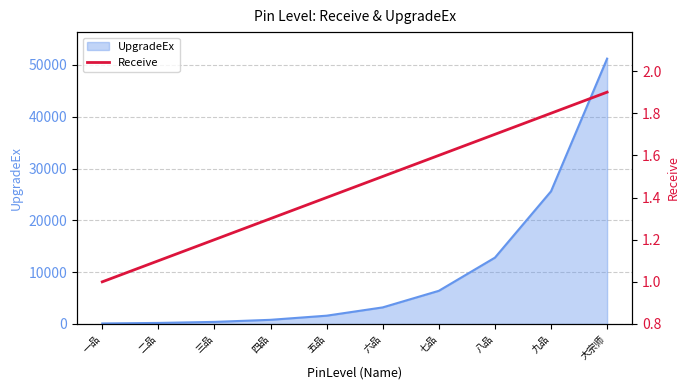

What is the label of the 6th point from the left?

六品